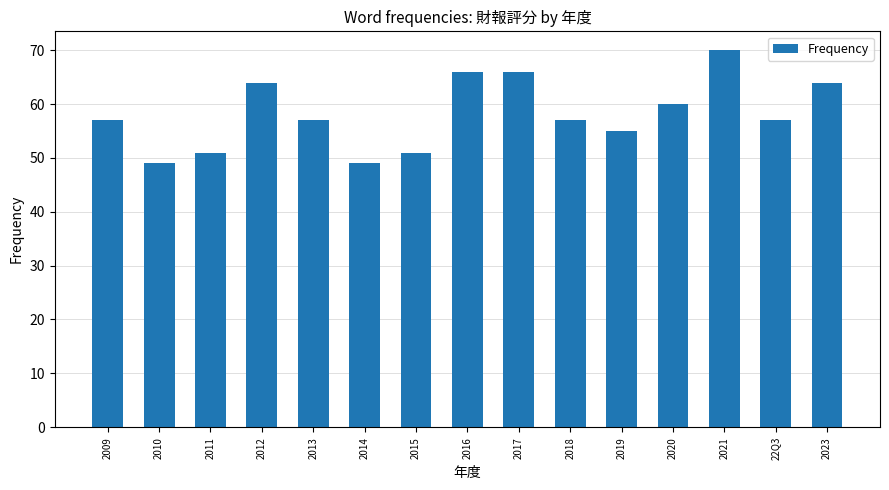

How many data points does each series have?

15